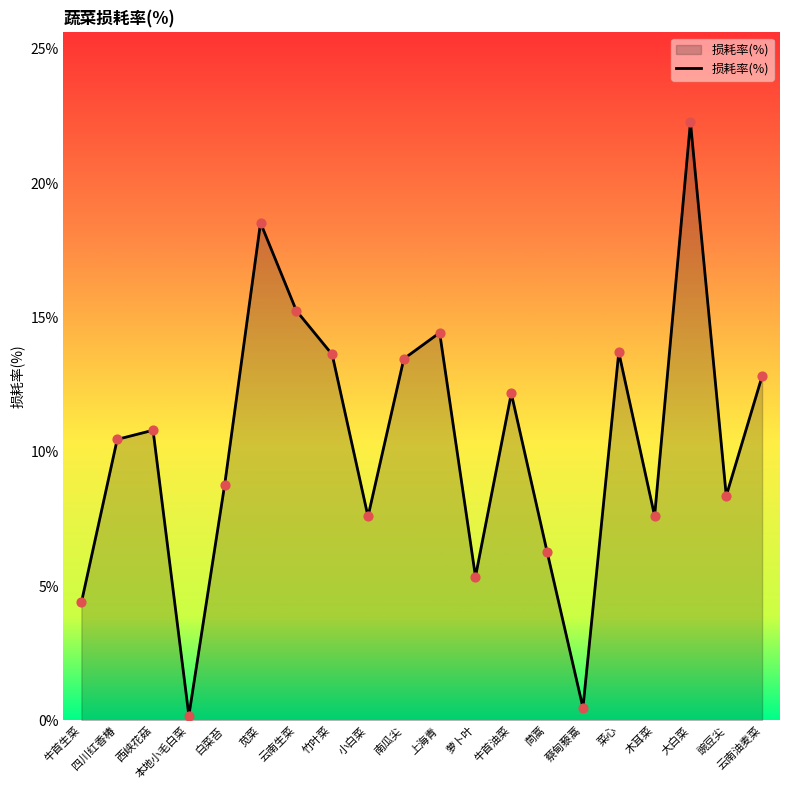

What is the change in value from 上海青 to 萝卜叶?

-9.1